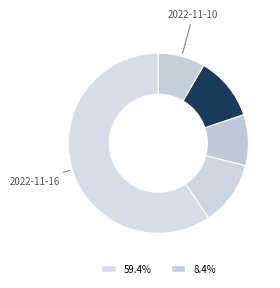

How many segments does this pie chart have?

5